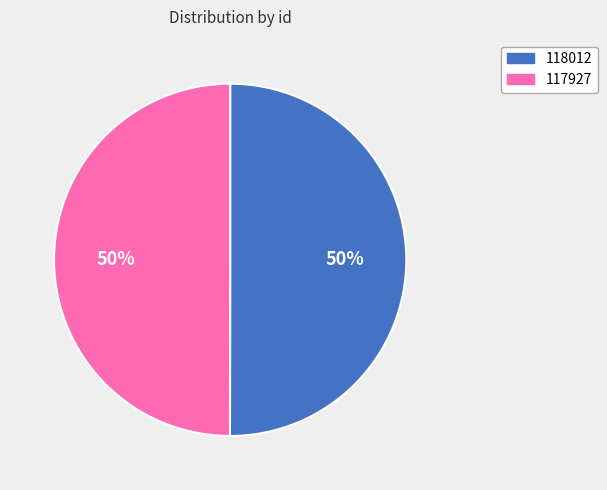

True or false: 118012 accounts for 59% of the total.

False